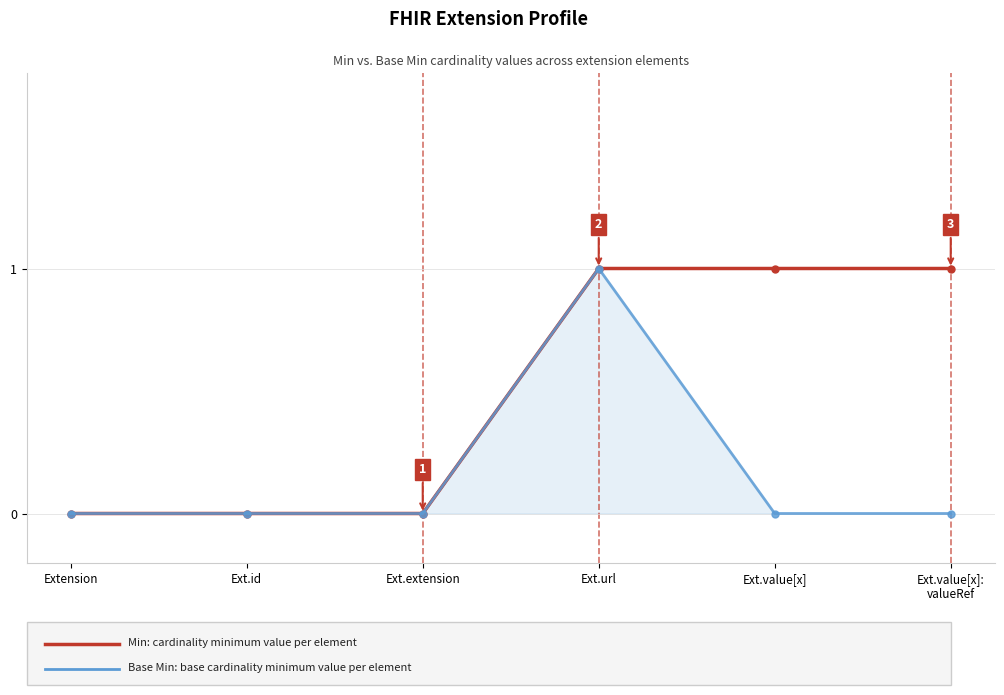

At which category is the sum across all series the highest?

Ext.url